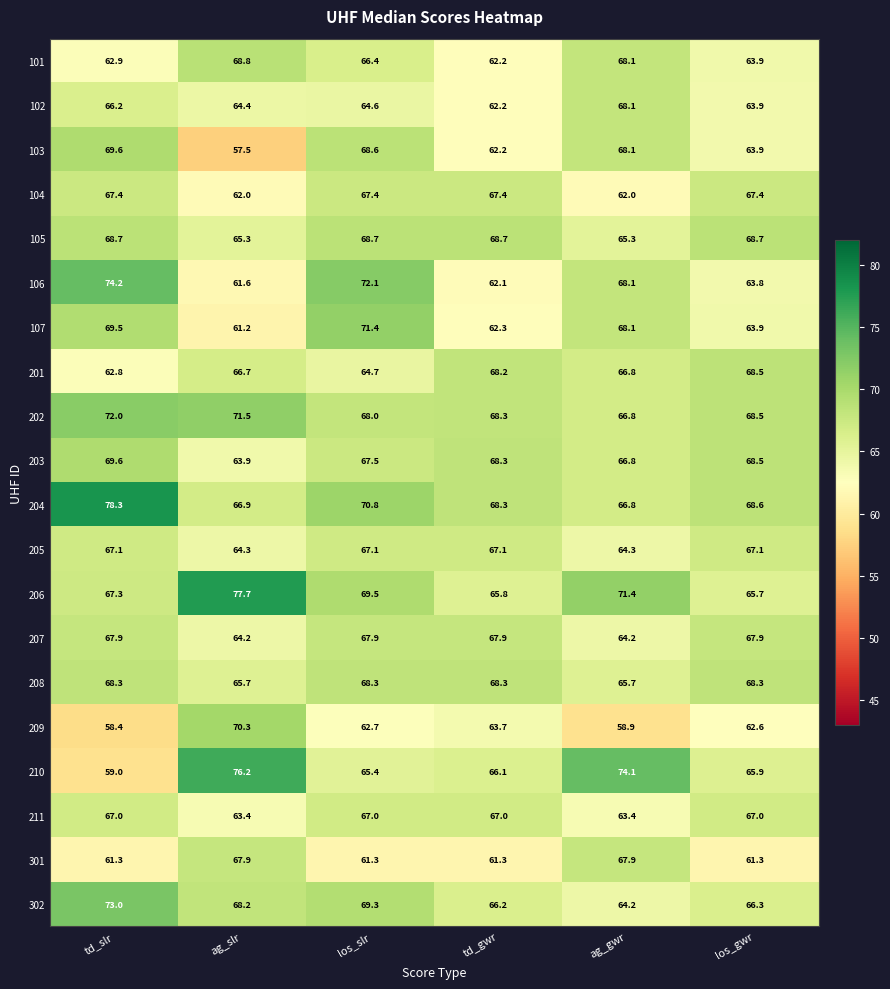

What is the sum of the 103 values at td_gwr and los_gwr?

126.1